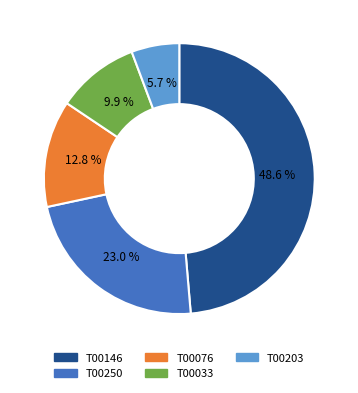

The T00203 slice represents 6% of the pie. True or false?

True